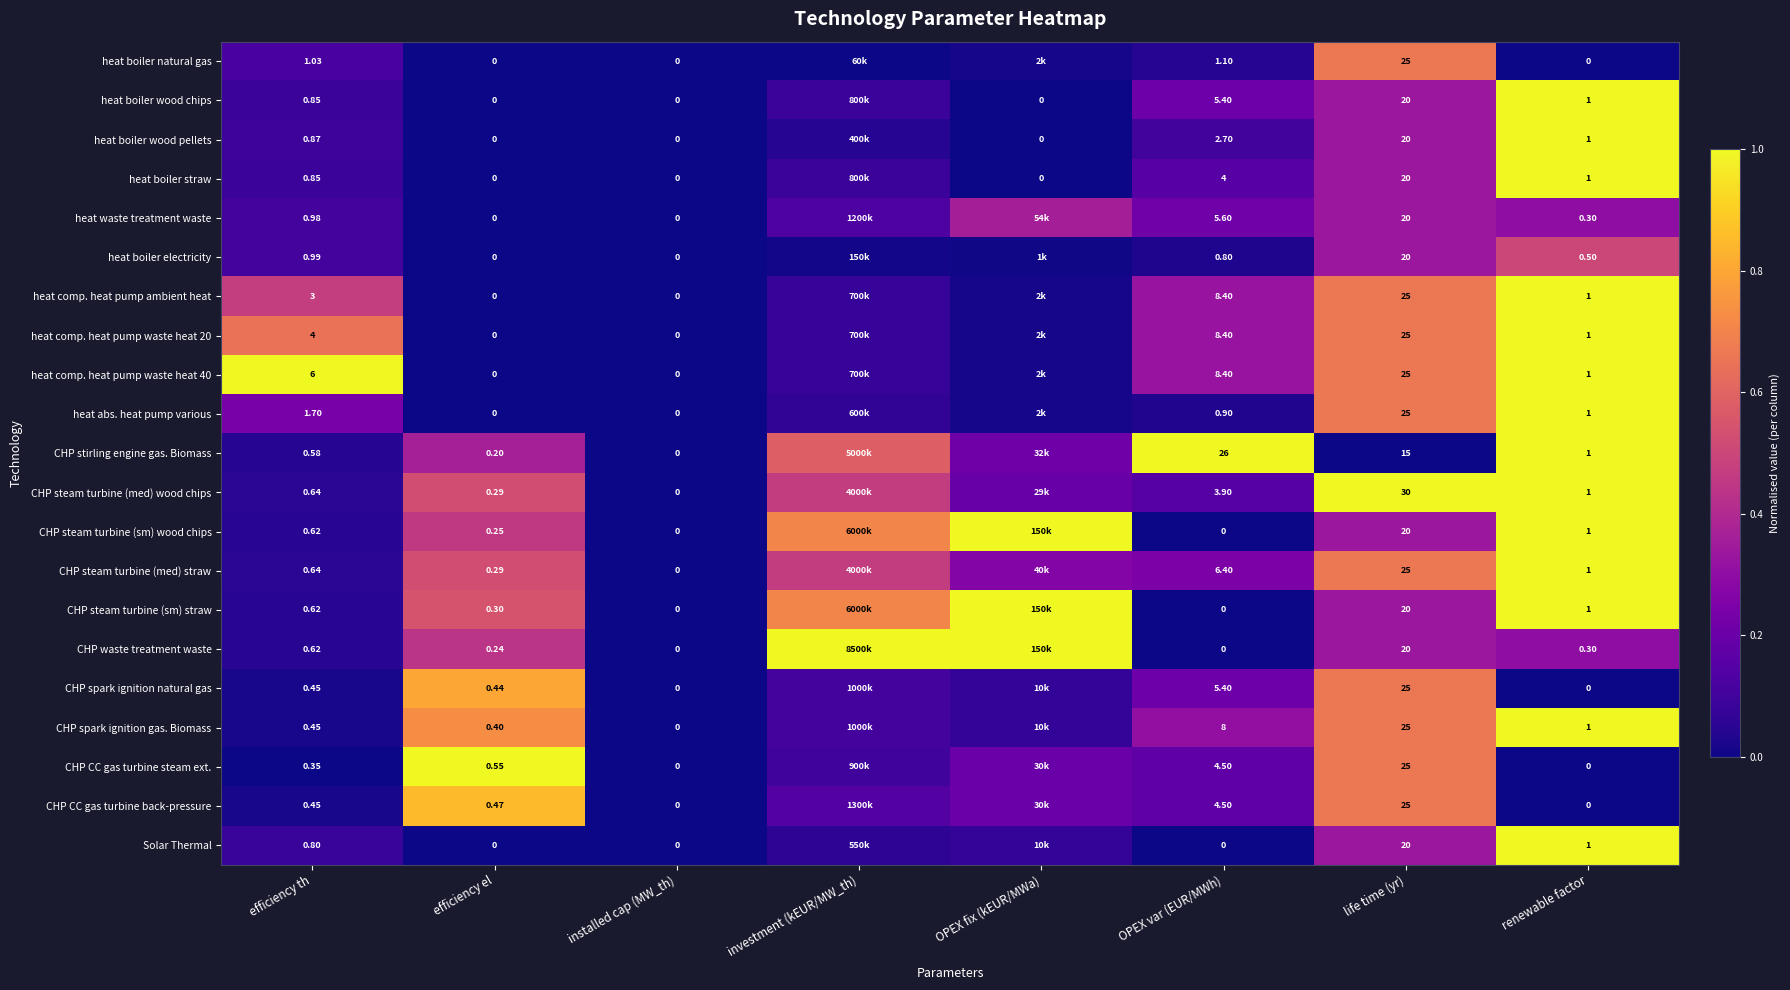

How many data points does each series have?

8